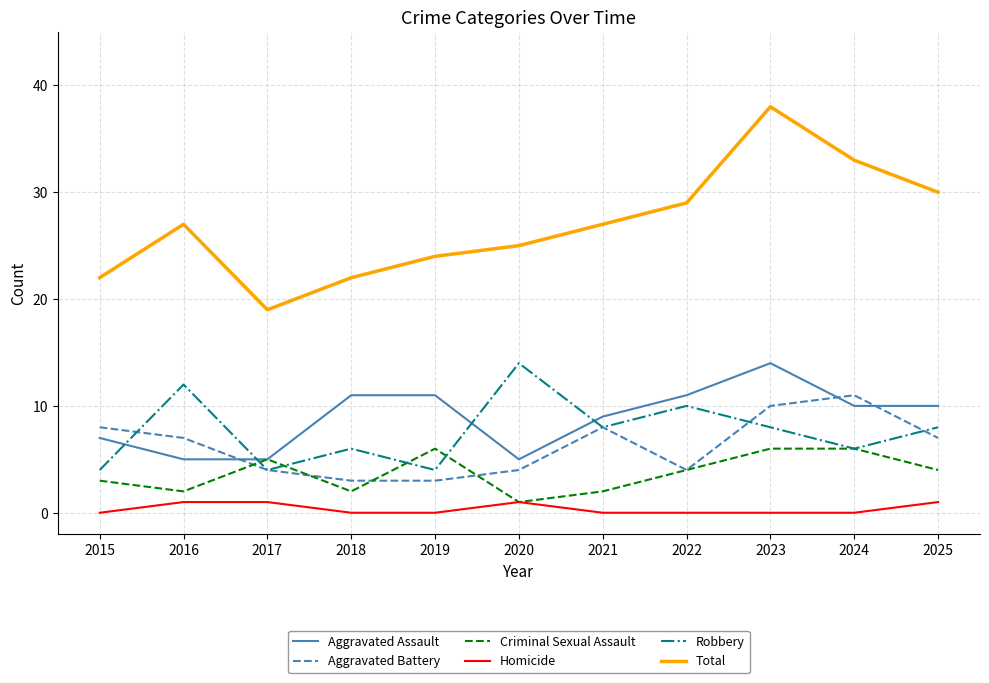

The value of Aggravated Assault at 2018 is 11. True or false?

True